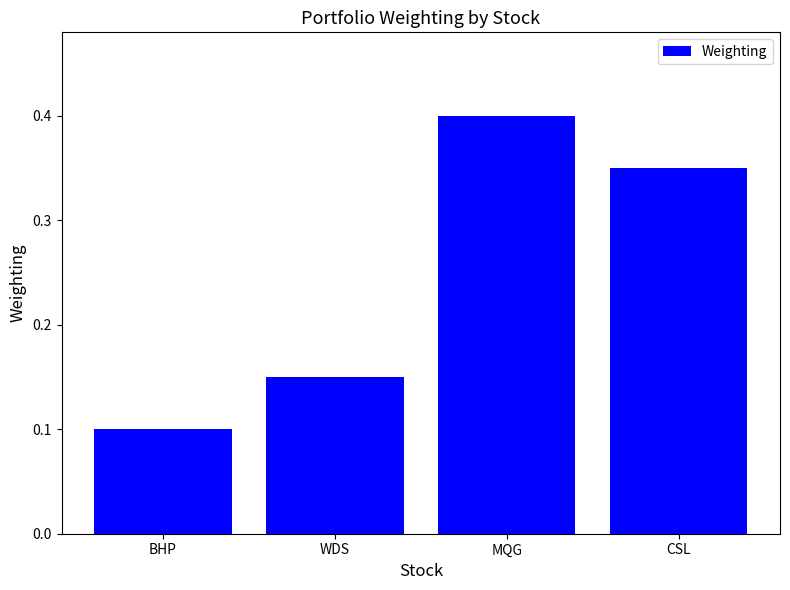

Which label corresponds to the smallest value in the chart?

BHP